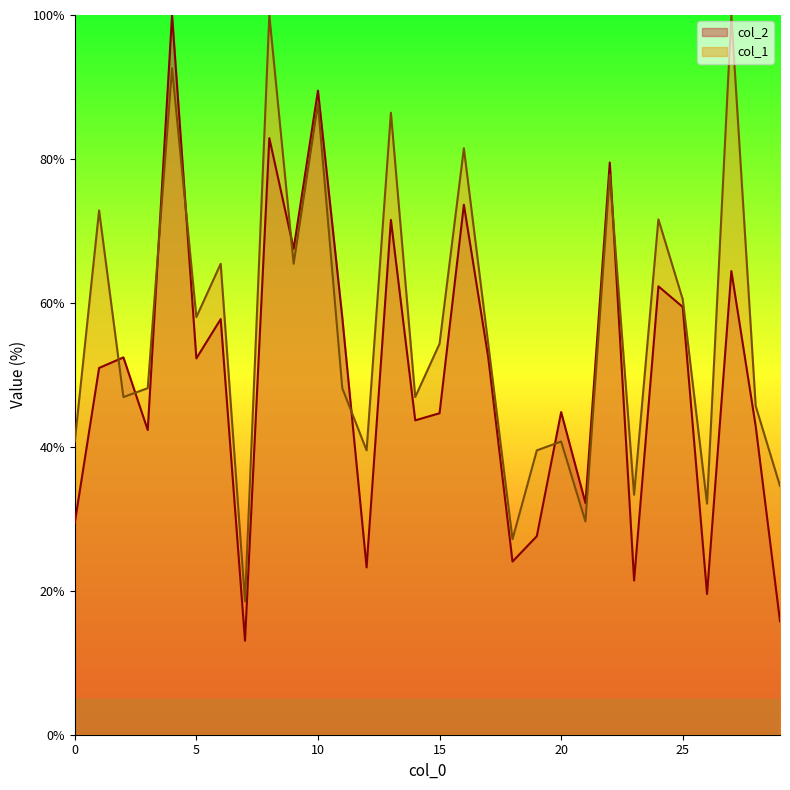

Reading left to right, transcribe all the data shown in this chart.

col_2: 29.4	51.0	52.4	42.3	100.0	52.3	57.7	13.1	82.9	67.5	89.5	58.0	23.2	71.5	43.7	44.7	73.6	52.5	24.1	27.6	44.8	32.2	79.5	21.4	62.3	59.4	19.5	64.4	42.9	15.8
col_1: 40.7	72.8	46.9	48.1	92.6	58.0	65.4	18.5	100.0	65.4	87.7	48.1	39.5	86.4	46.9	54.3	81.5	54.3	27.2	39.5	40.7	29.6	77.8	33.3	71.6	60.5	32.1	100.0	45.7	34.6